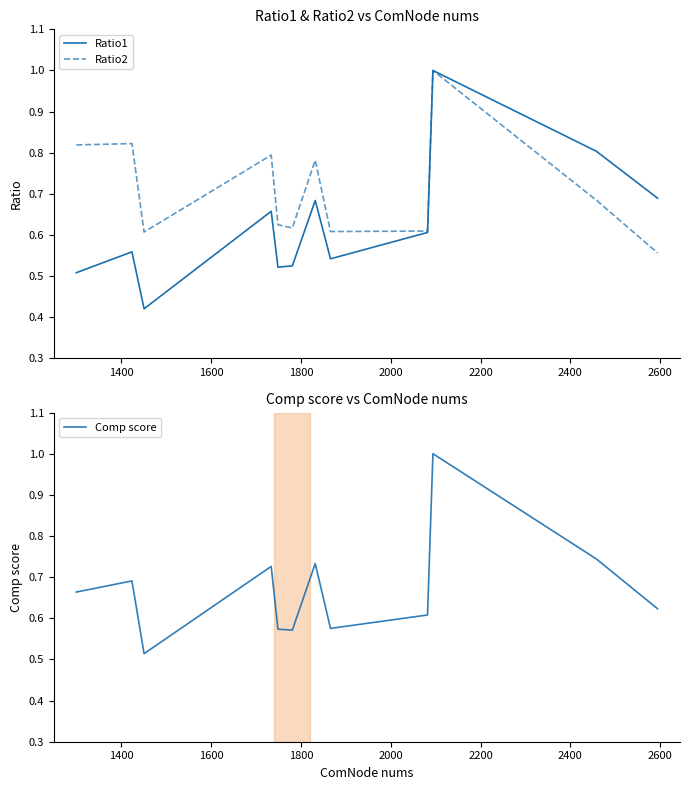

What is the sum of all Ratio2 values?

8.5